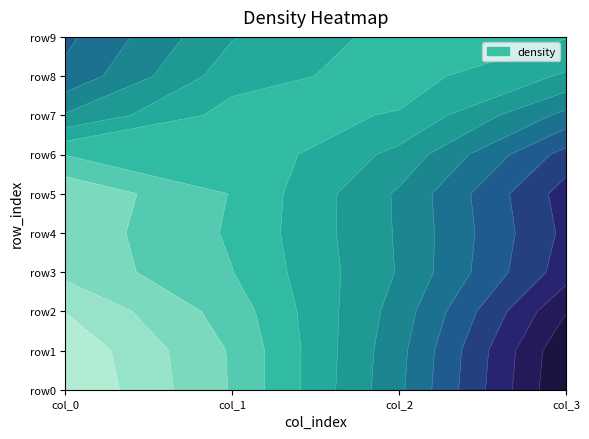

Reading left to right, list all the values displayed in this chart.

row0: 76	24	84	16
row1: 61	39	83	17
row2: 90	10	95	5
row3: 43	57	59	41
row4: 57	43	64	36
row5: 88	12	96	4
row6: 56	44	52	48
row7: 31	69	88	12
row8: 28	72	36	64
row9: 38	62	48	52